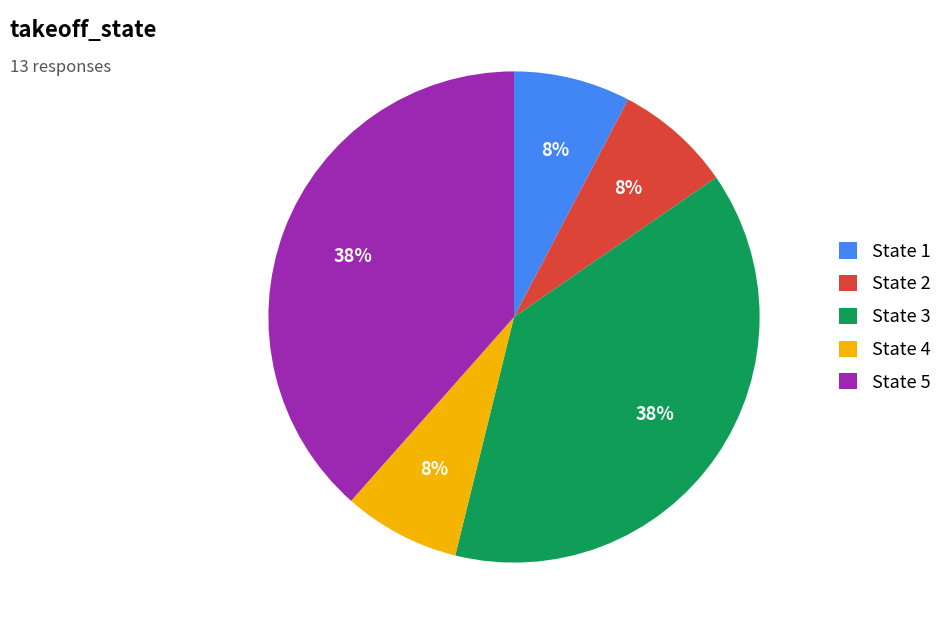

To the nearest percent, what portion does State 3 represent?

38%